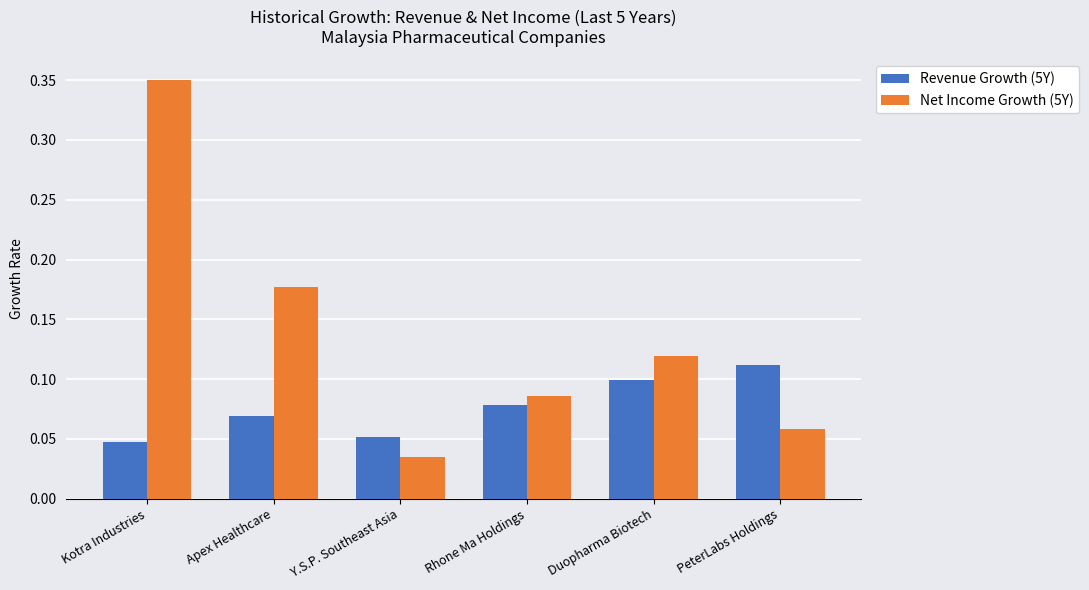

True or false: Revenue Growth (5Y) has a value of 0.2 at Duopharma Biotech.

False